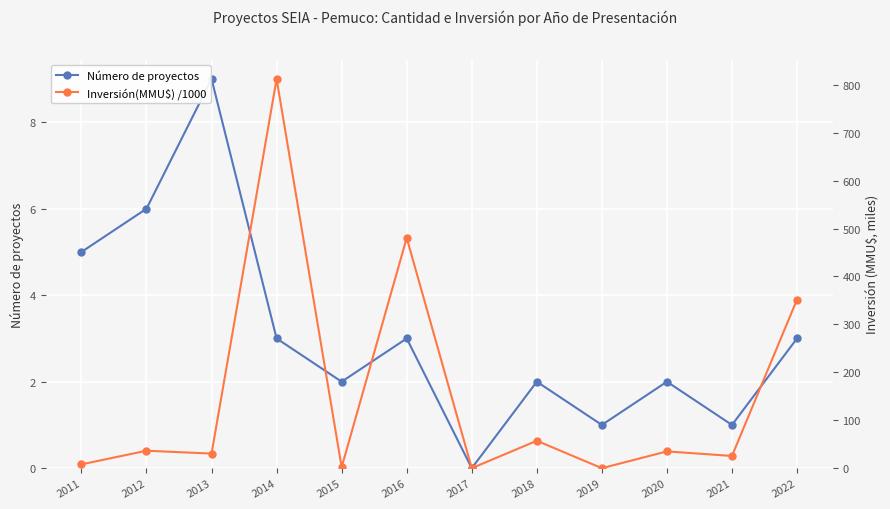

After their last crossing, which series has the higher values: Número de proyectos or Inversión(MMU$) /1000?

Inversión(MMU$) /1000